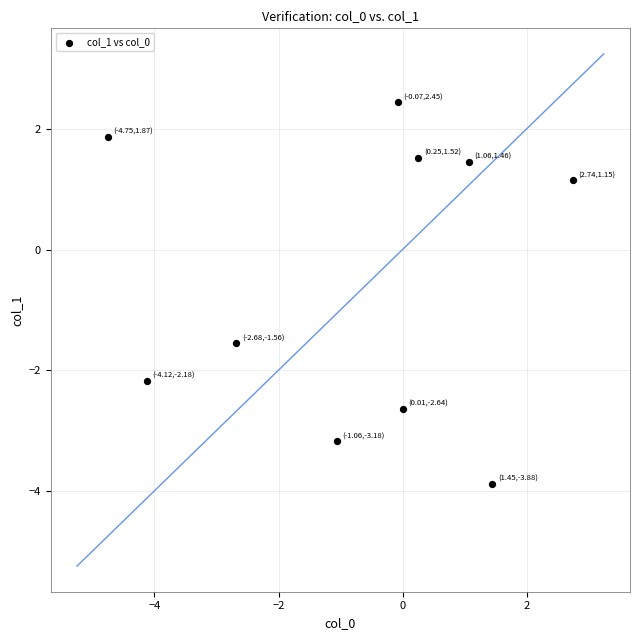

What is the average X value?

-0.7